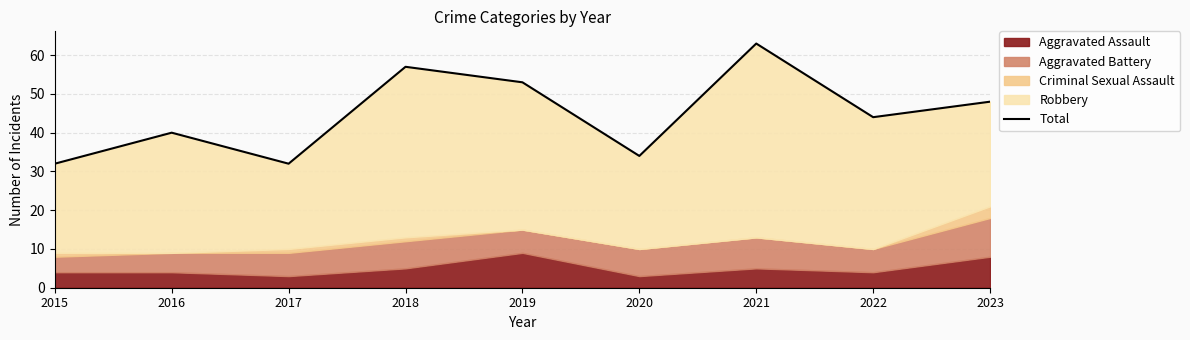

Does the chart have visible grid lines?

Yes